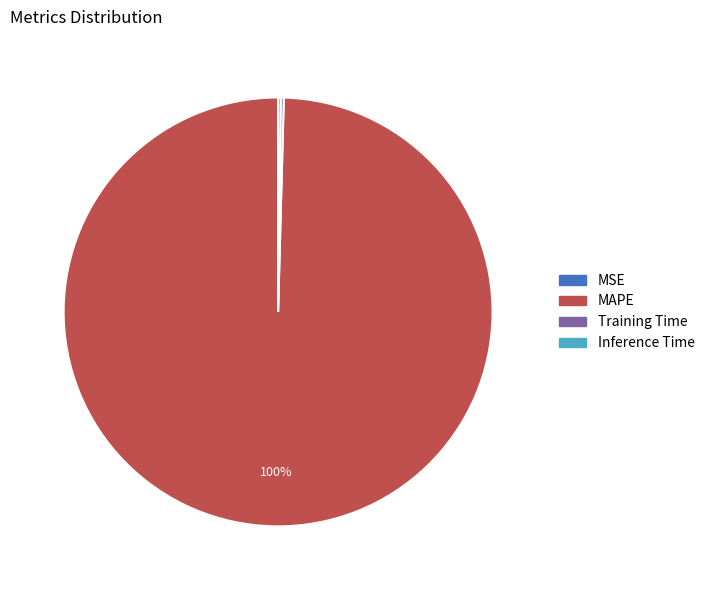

Is it true that MAPE is 100% of the pie?

True